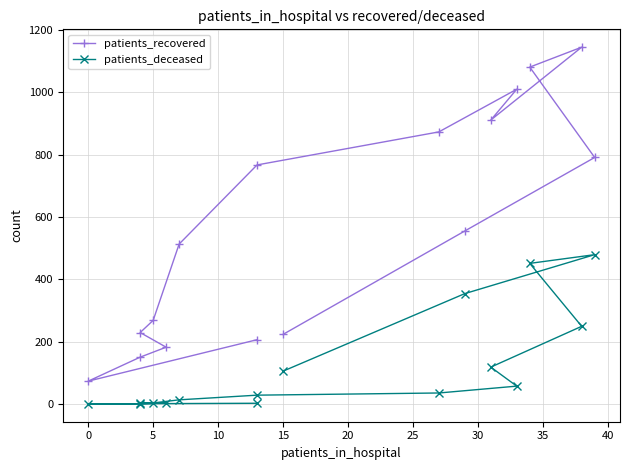

True or false: patients_deceased and patients_recovered cross at least once.

False